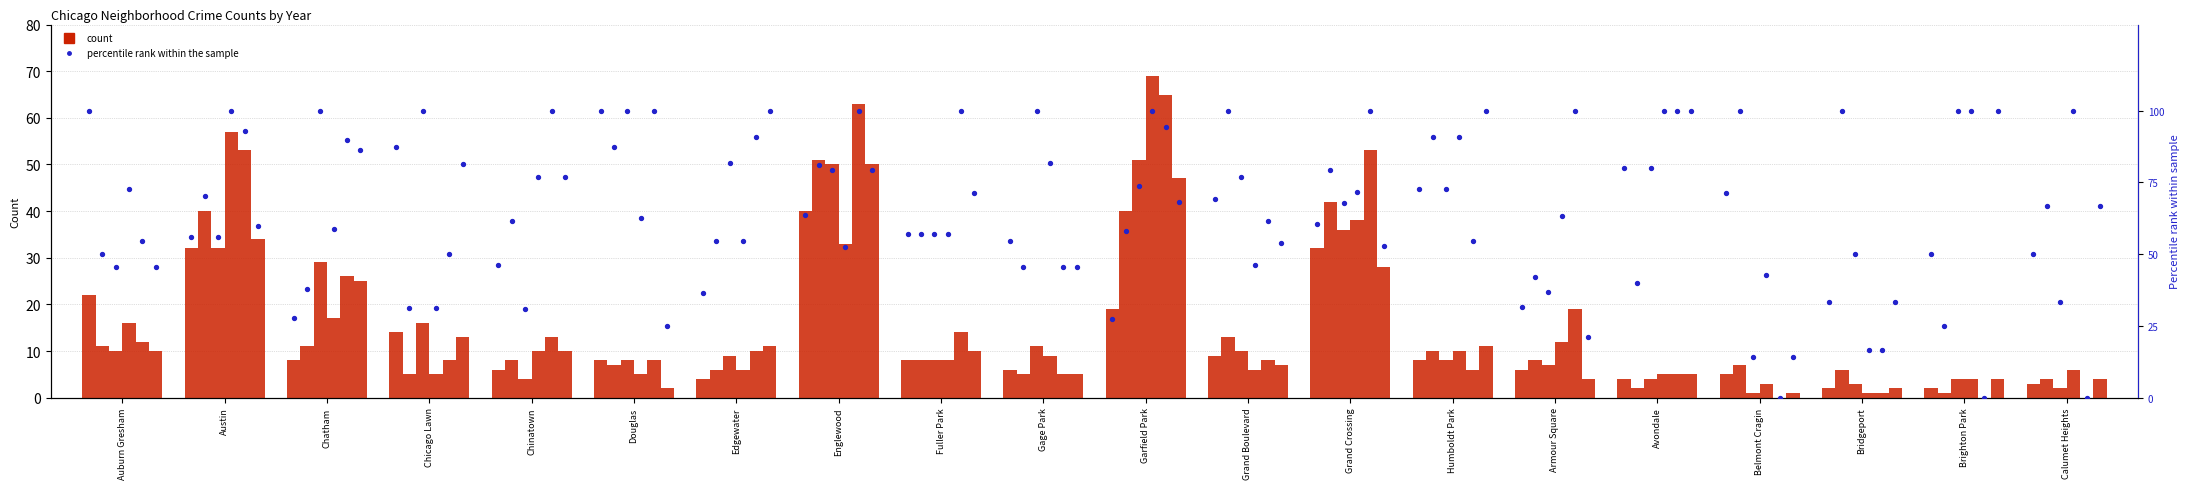

Is the value of 2015 rank at Grand Boulevard greater than the value of 2017 rank at Austin?

Yes